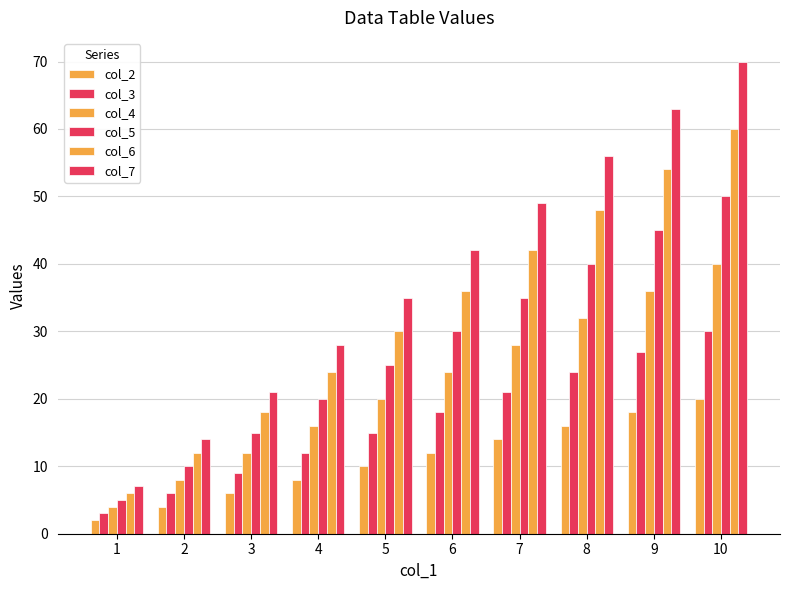

Which series changed the most between 8 and 9?

col_7